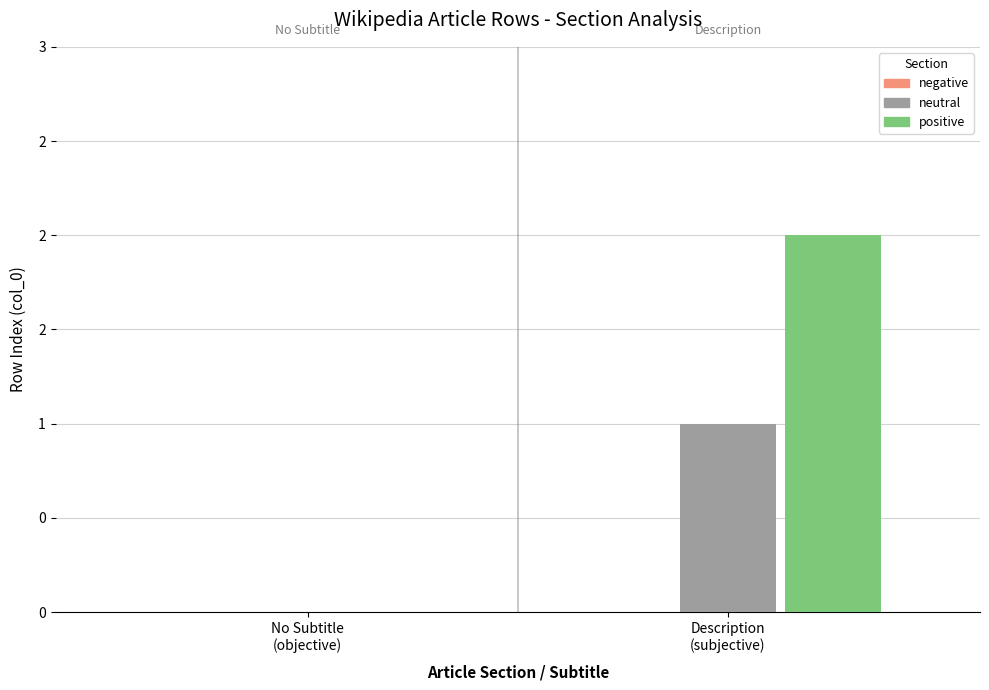

Which series has the largest total across all categories?

positive